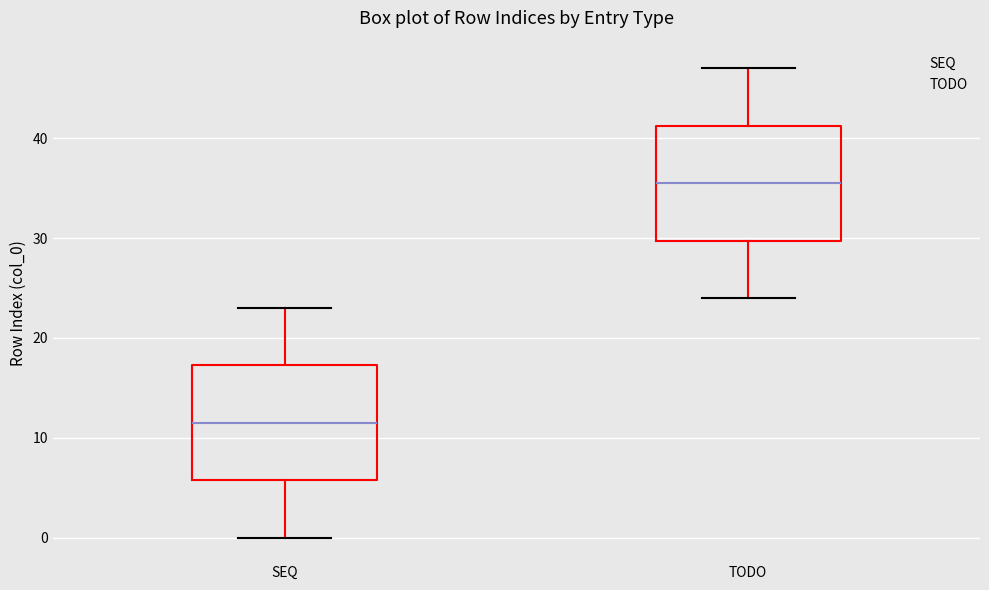

Which box has the highest median line?

TODO